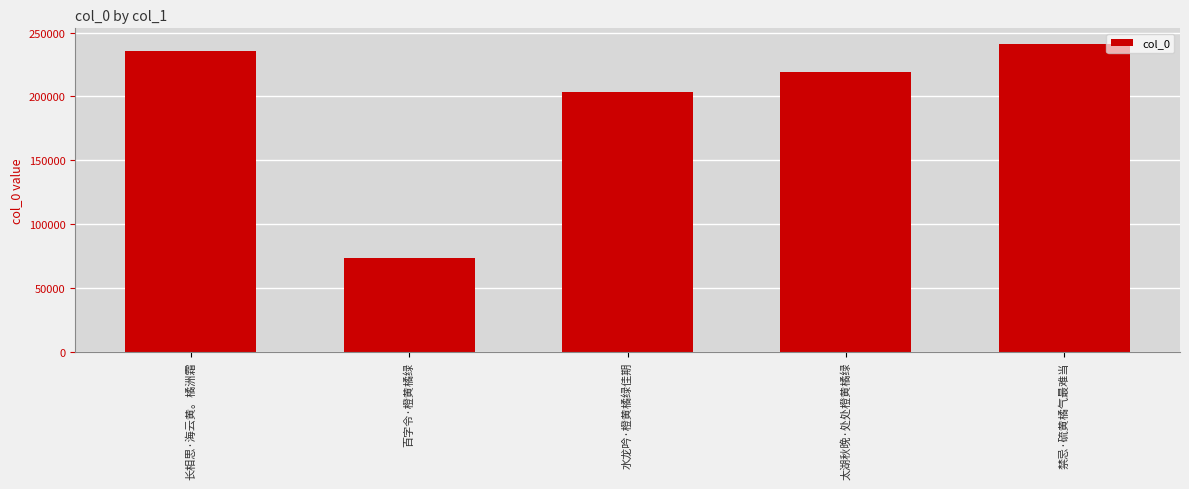

List the labels in order of value, largest first.

禁忌·硫黄橘气最难当, 长相思·海云黄。橘洲霜, 太湖秋晚·处处橙黄橘绿, 水龙吟·橙黄橘绿佳期, 百字令·橙黄橘绿